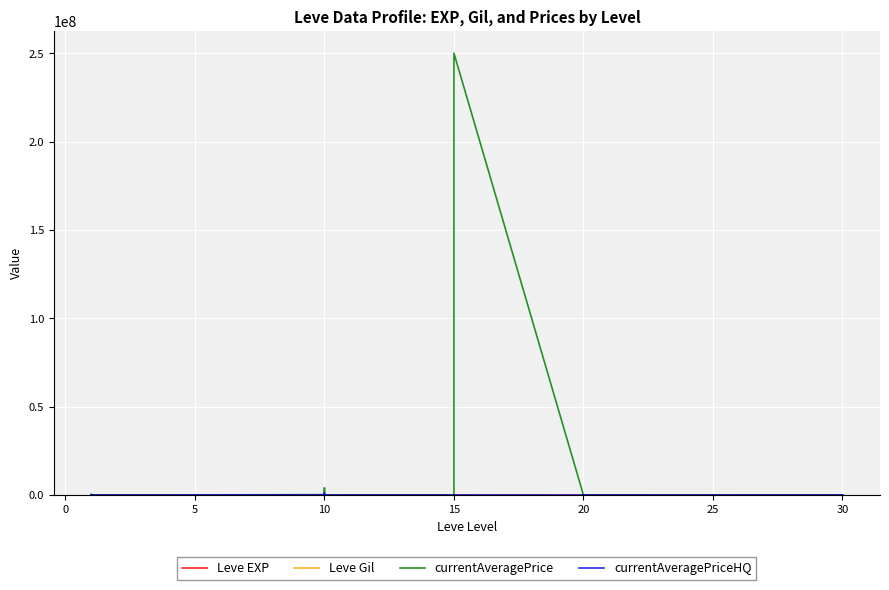

The Leve EXP series shows 990 at 10. True or false?

True